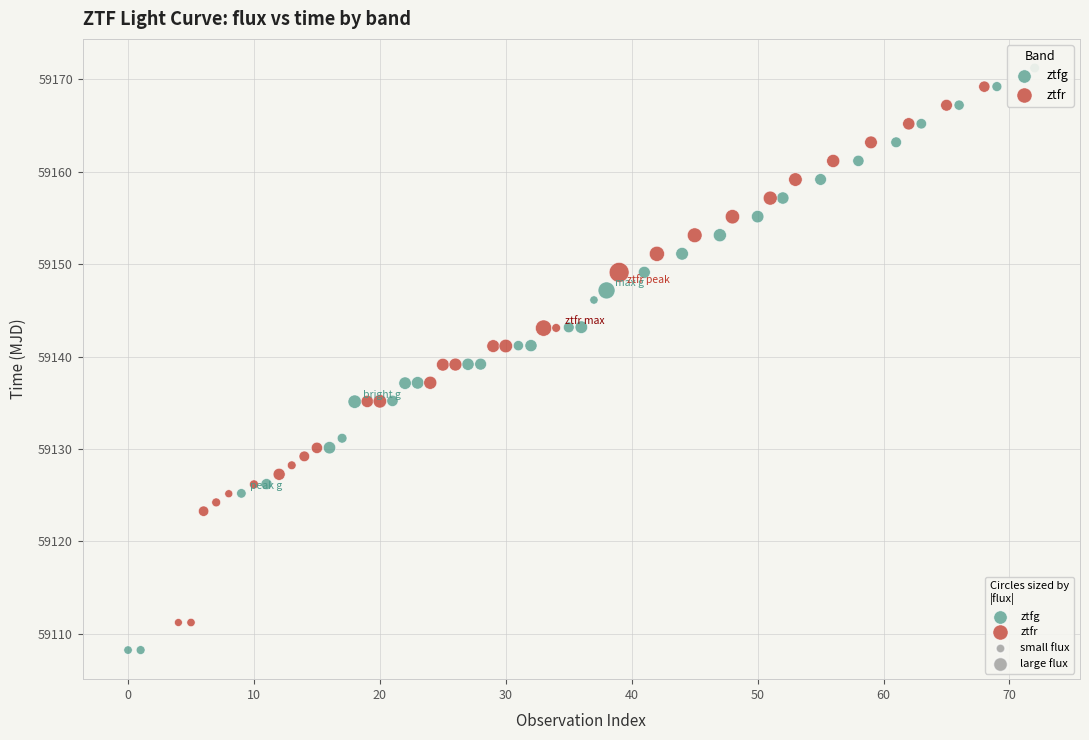

Which series reaches the minimum Y coordinate?

ztfg